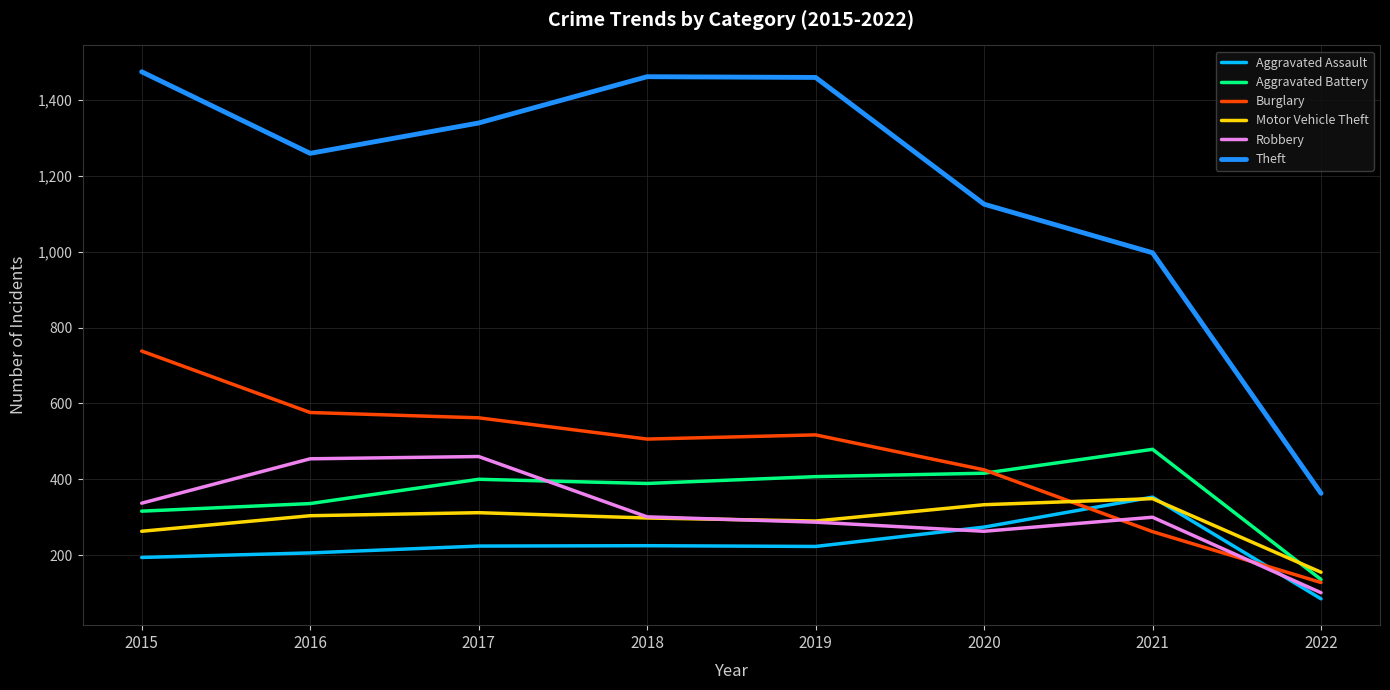

What is the spread (max minus min) of values at 2017?

1115